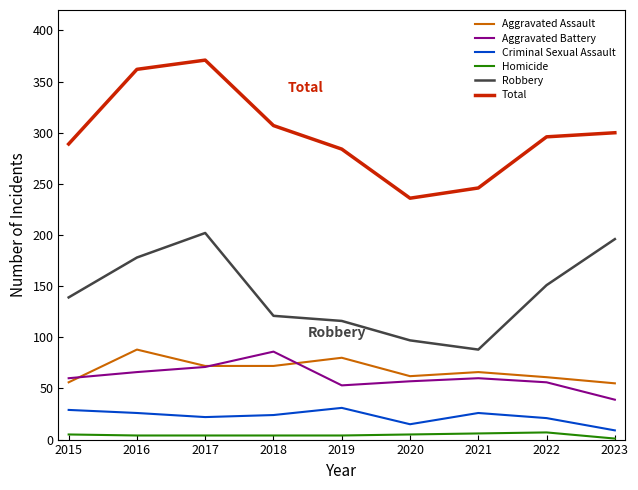

Which series has the largest range (max minus min)?

Total